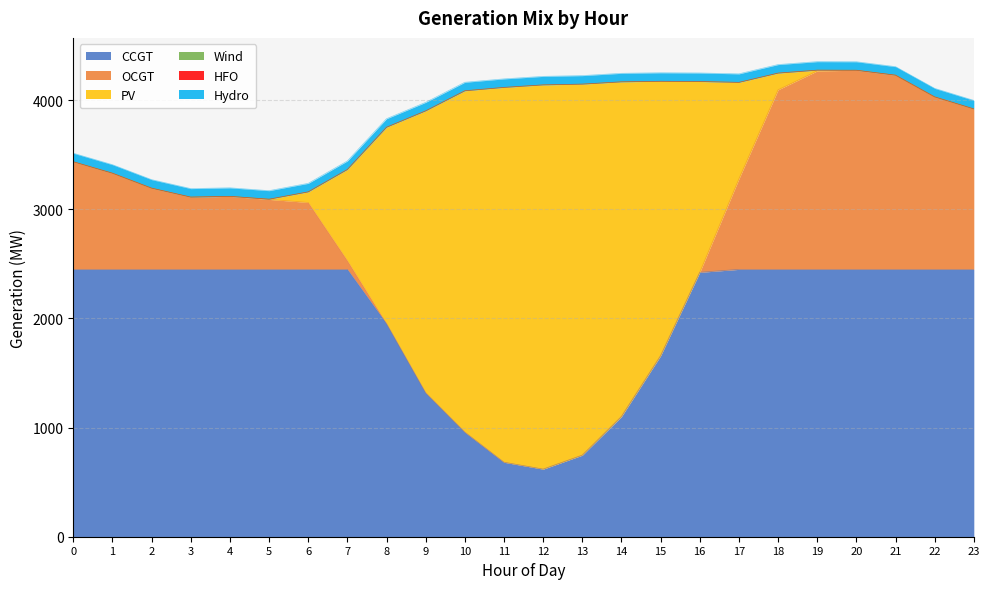

How many categories are shown in the chart?

24